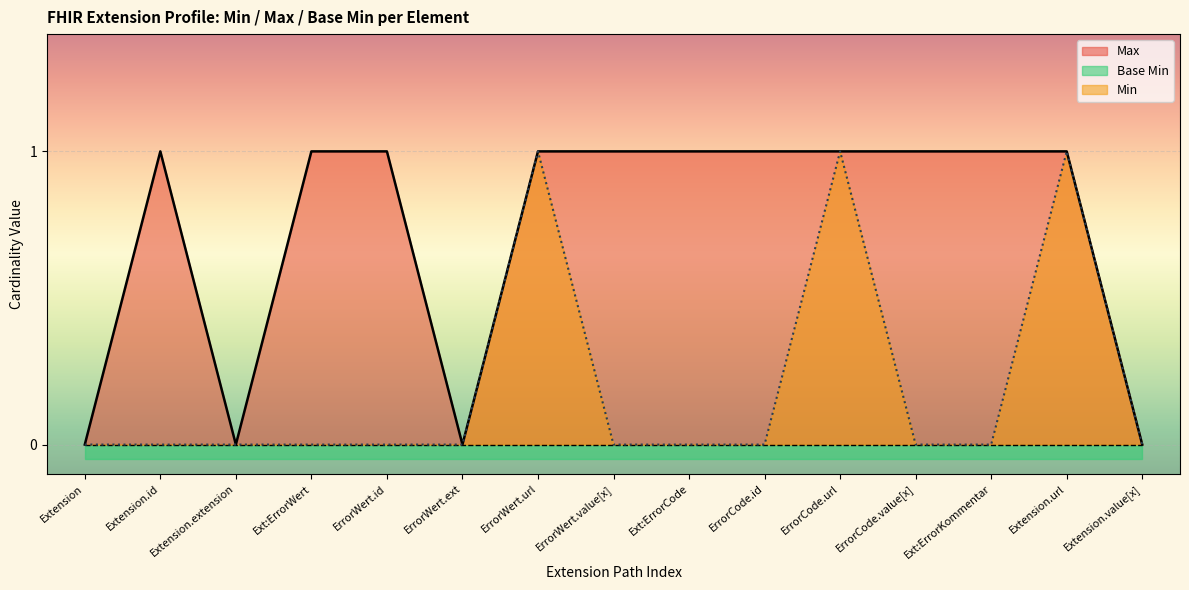

True or false: Max has more than 1 interior local peaks.

False